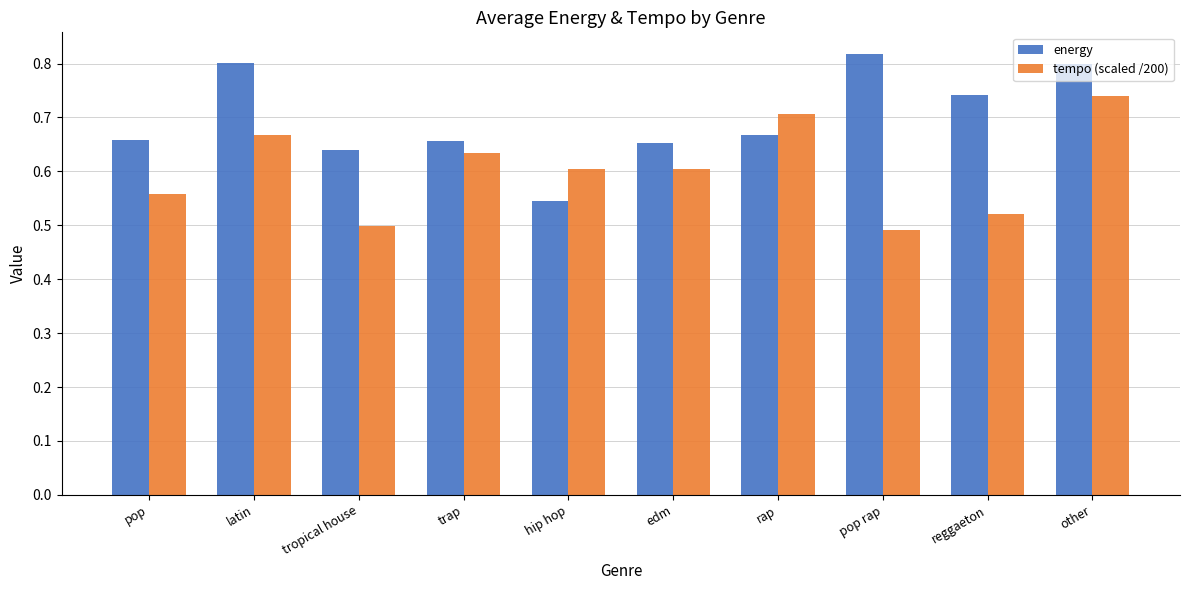

Is it true that energy equals 0.4 at reggaeton?

False